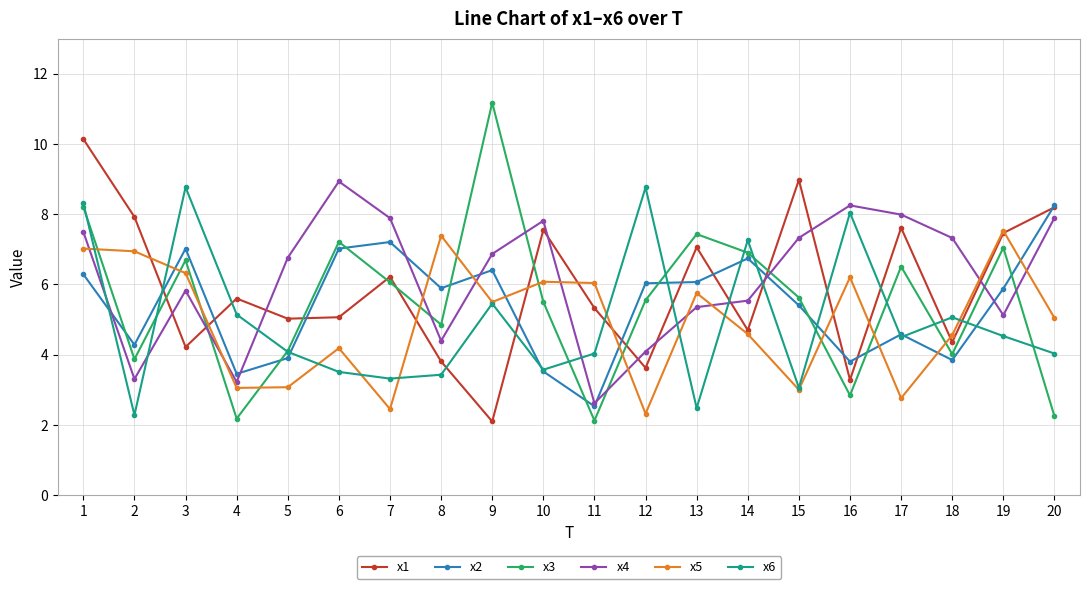

What is the difference between the second highest and second lowest values in the x6 series?

6.3